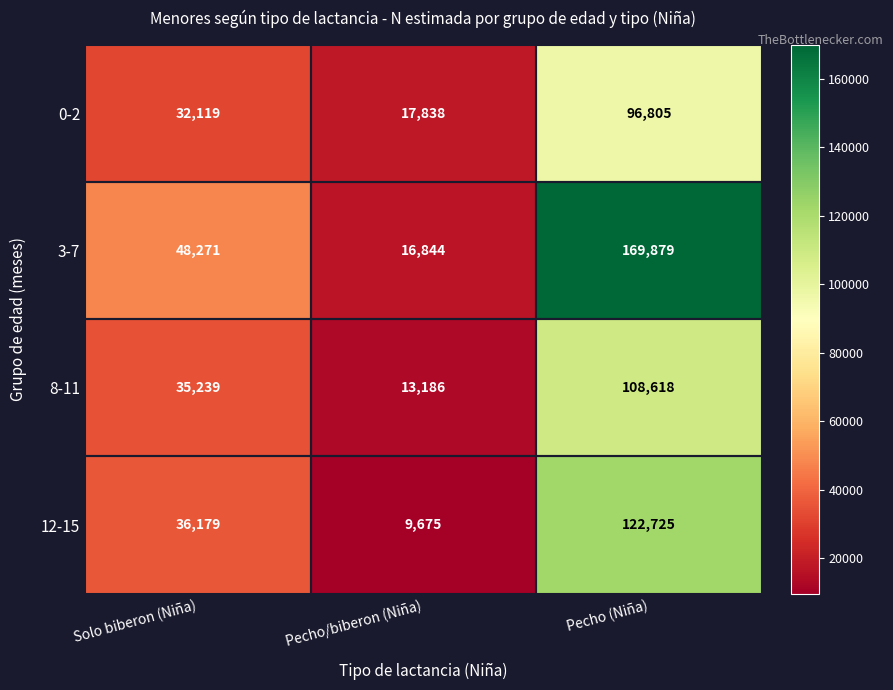

What is the total value across all series at Pecho/biberon (Niña)?

57543